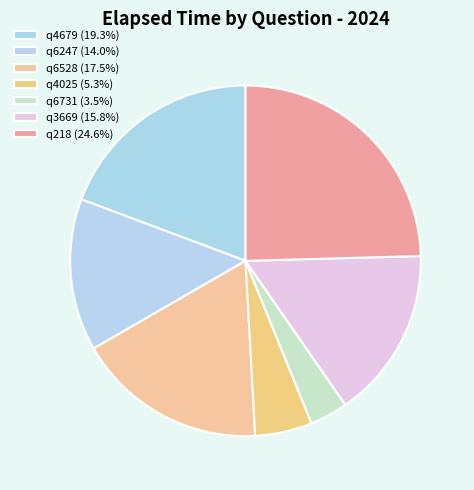

To the nearest percent, what is the difference between the q6247 and q3669 slice percentages?

2%